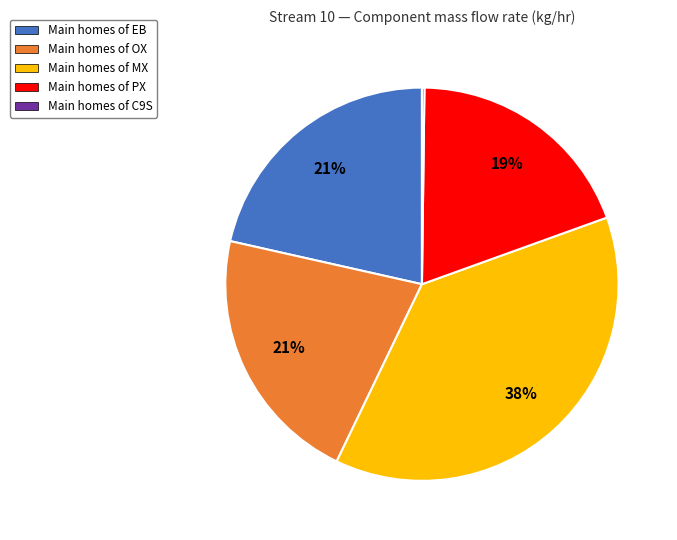

Does any single category account for the majority?

No